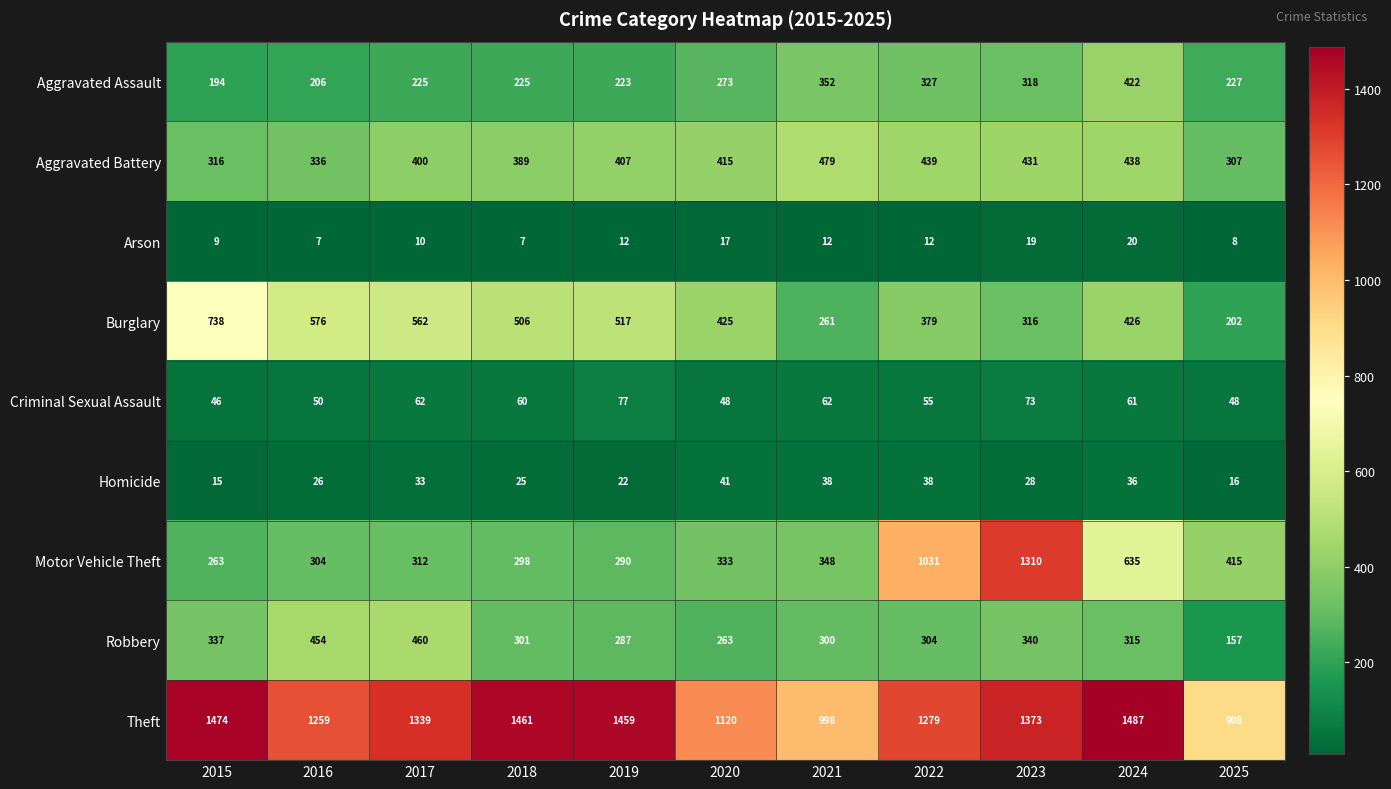

The value of Aggravated Battery at 2019 is 648. True or false?

False